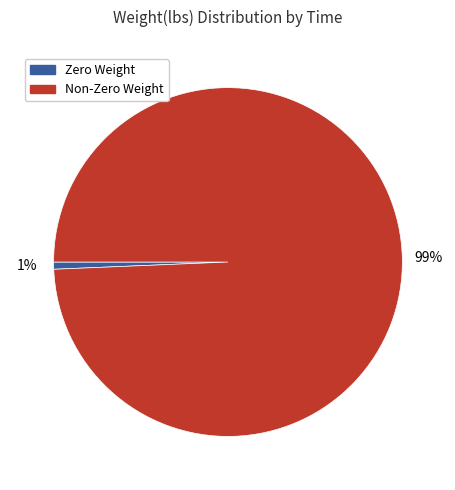

Is there a majority slice in this chart?

Yes